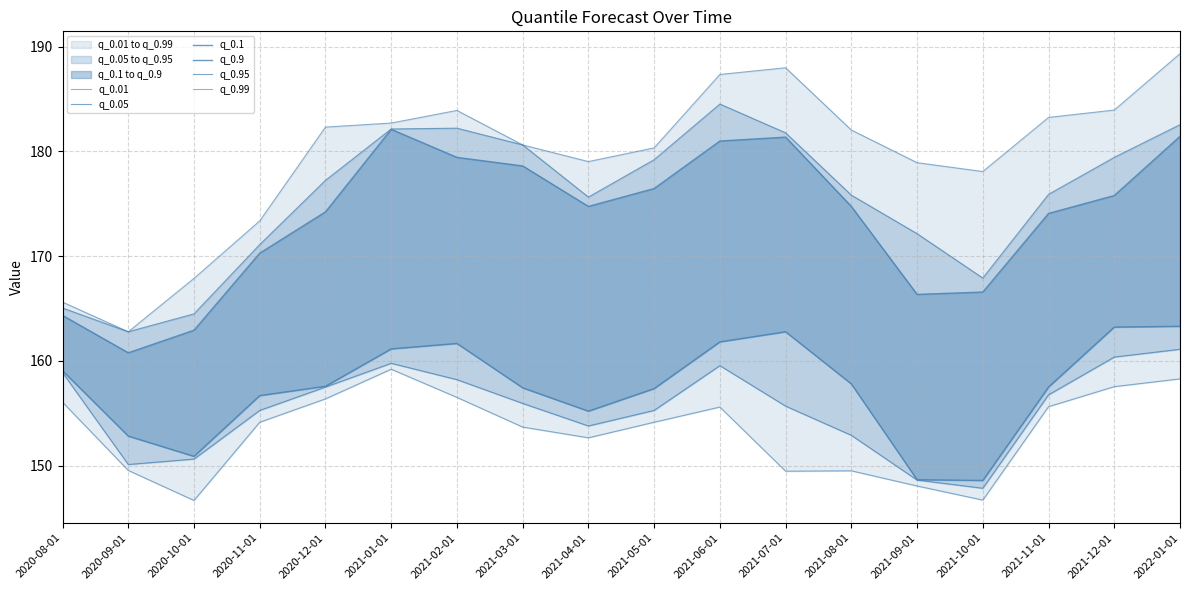

Does the chart display data point markers on the line(s)?

No